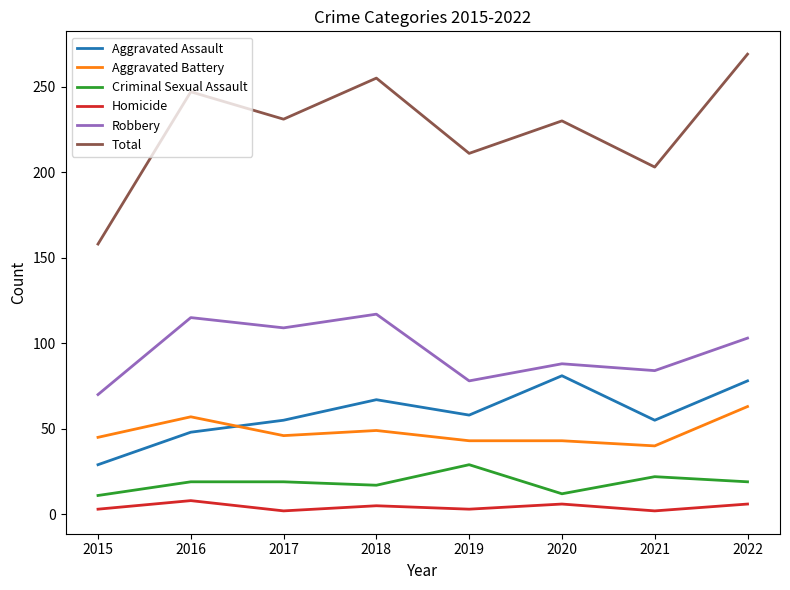

Where is the first local minimum for Aggravated Battery?

2017